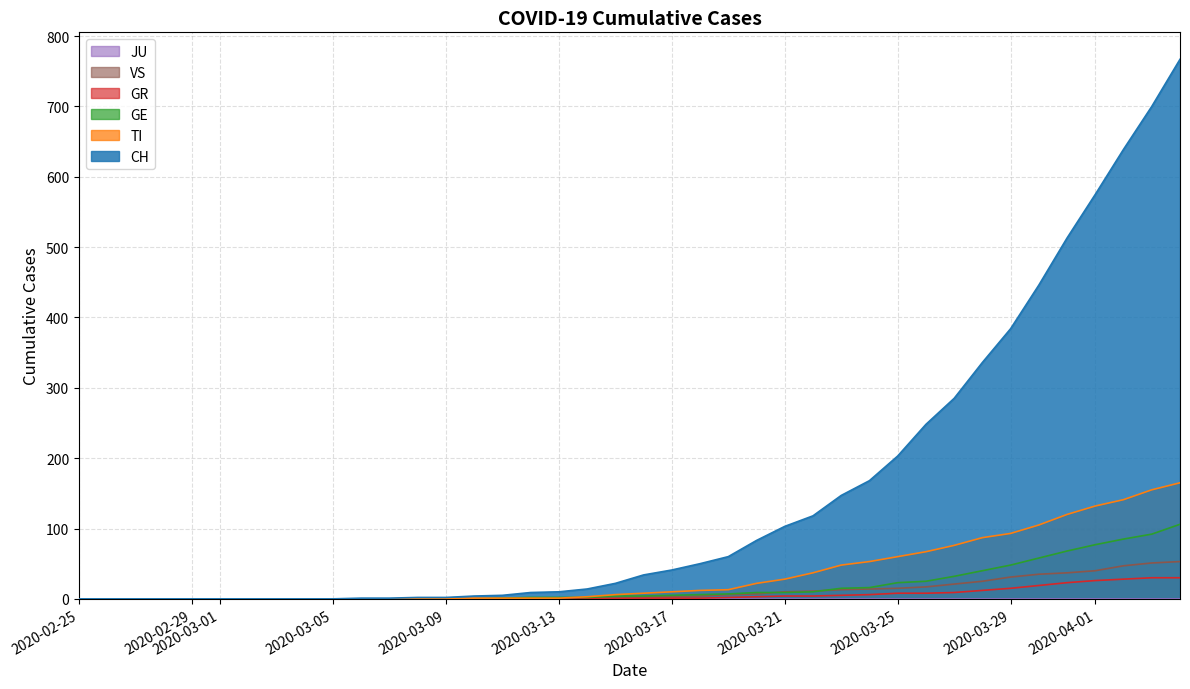

What is the sum of all VS values?

447